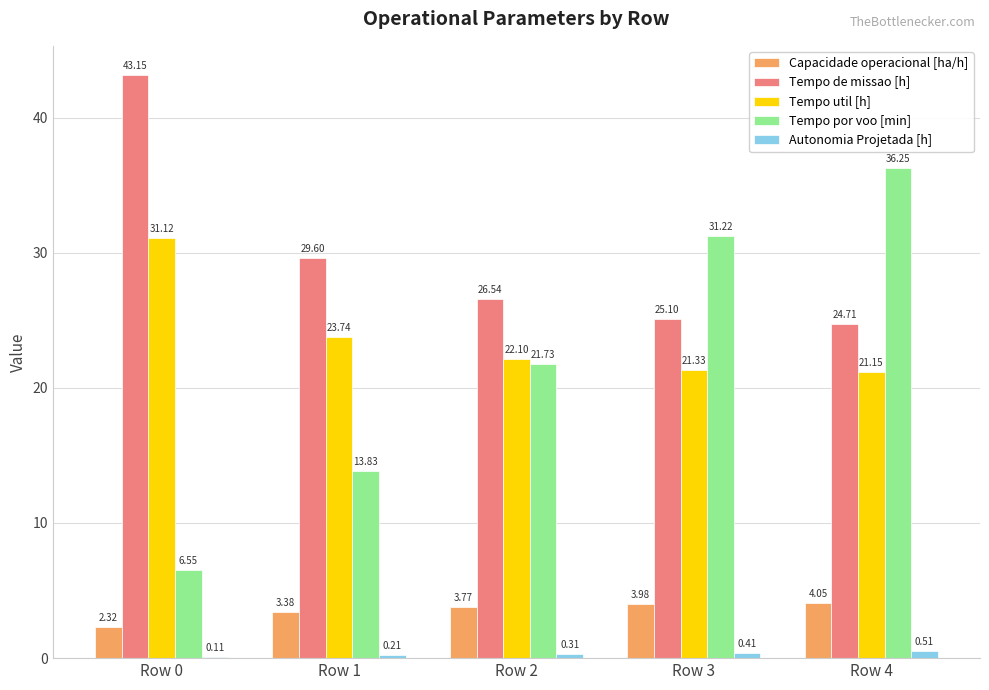

Between Row 0 and Row 3, which series saw the biggest shift?

Tempo por voo [min]